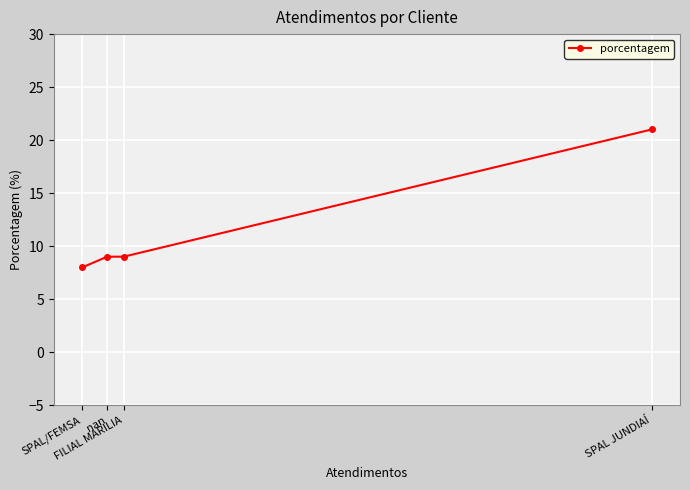

At which label does the data first exceed 9?

SPAL JUNDIAÍ